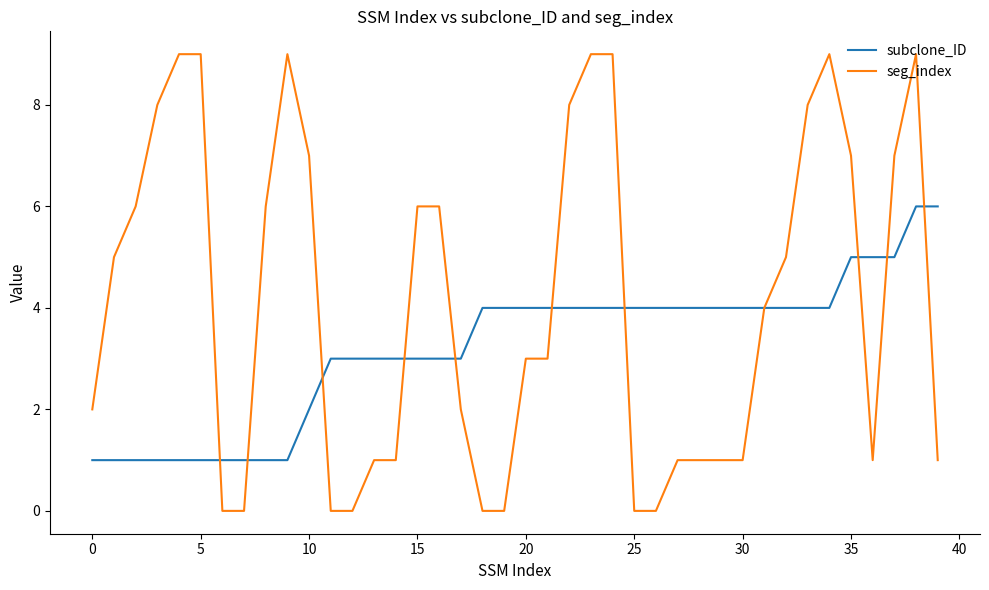

What is the maximum value for seg_index?

9